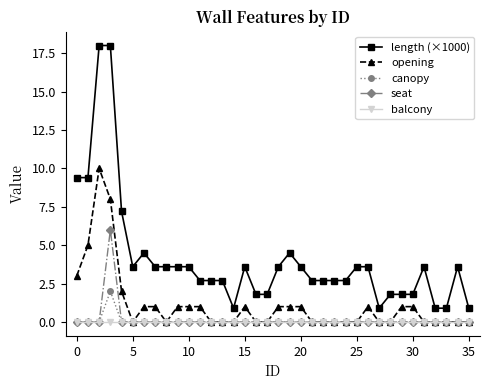

Which series has the largest total across all categories?

length (×1000)